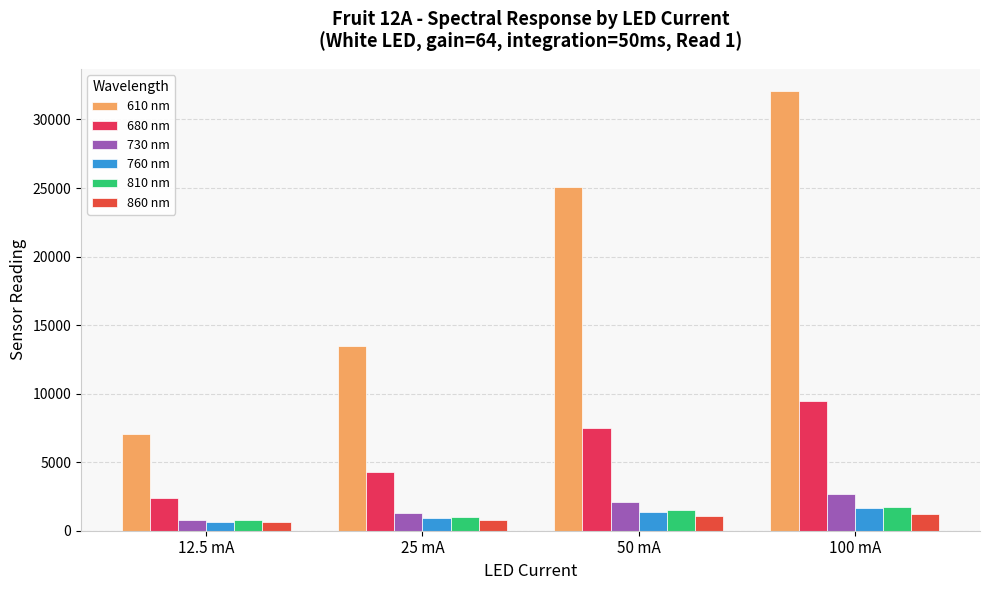

At which label does 680 nm reach its minimum?

12.5 mA